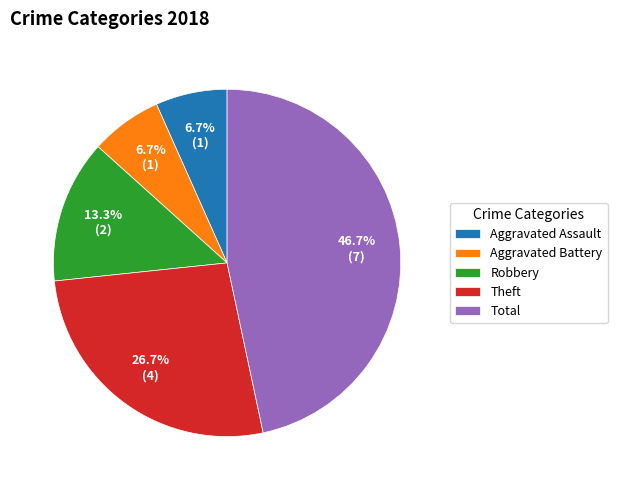

Between Total and Robbery, which is larger?

Total